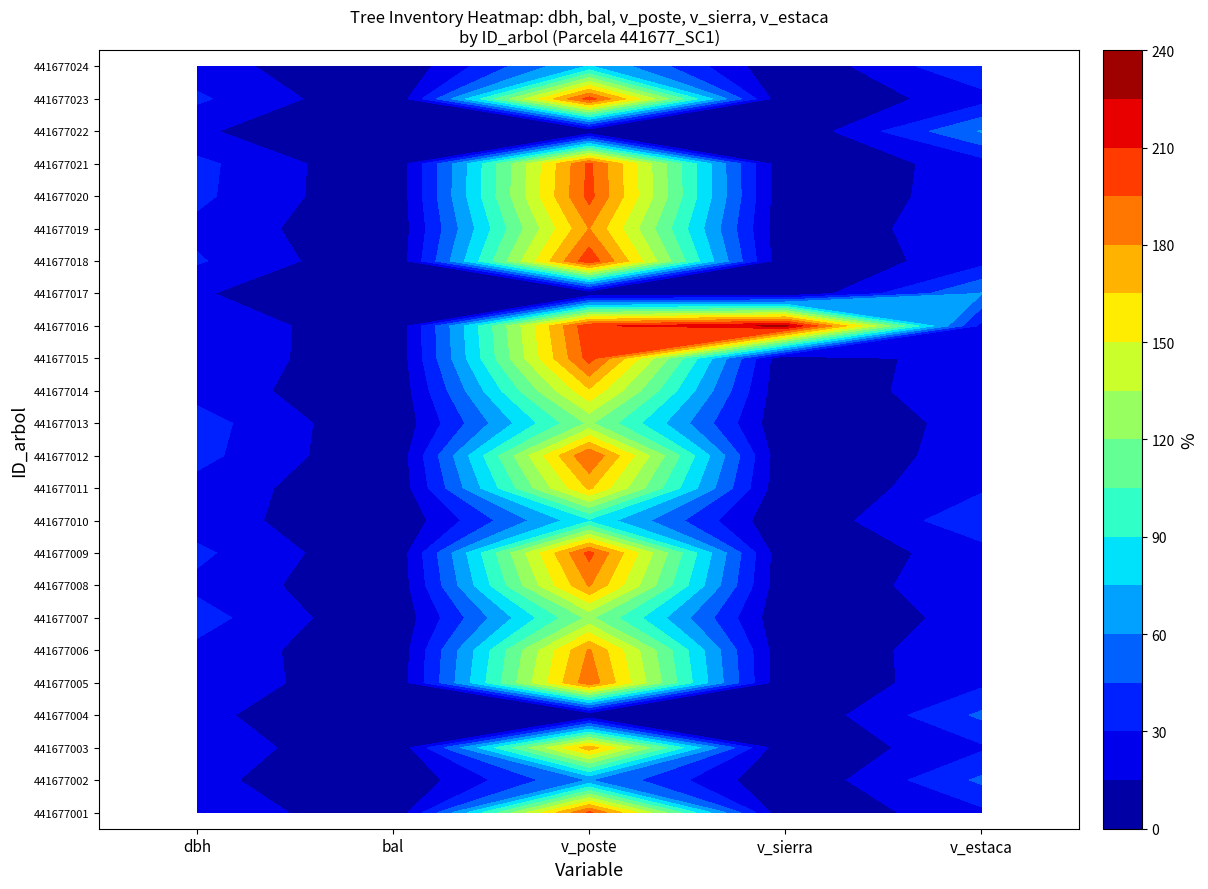

What is the difference between the second highest and second lowest values in the 441677006 series?

27.1